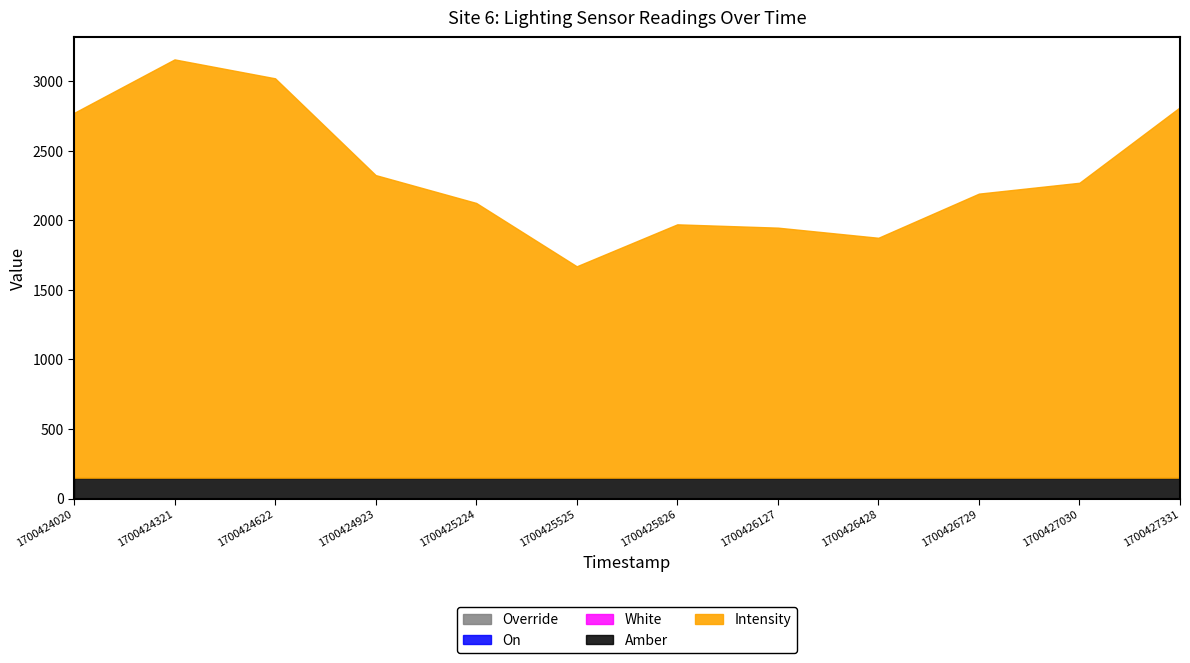

Count the number of data series in this chart.

5